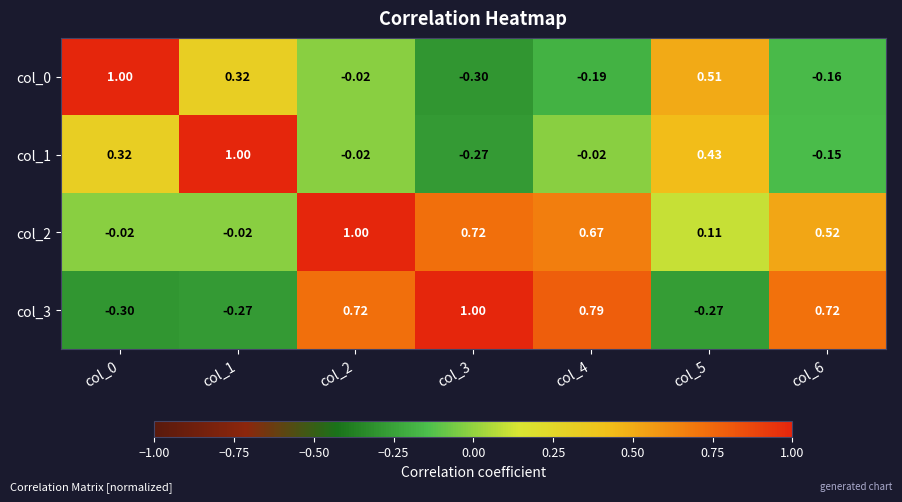

Is the value of col_1 at col_4 greater than the value of col_0 at col_1?

No